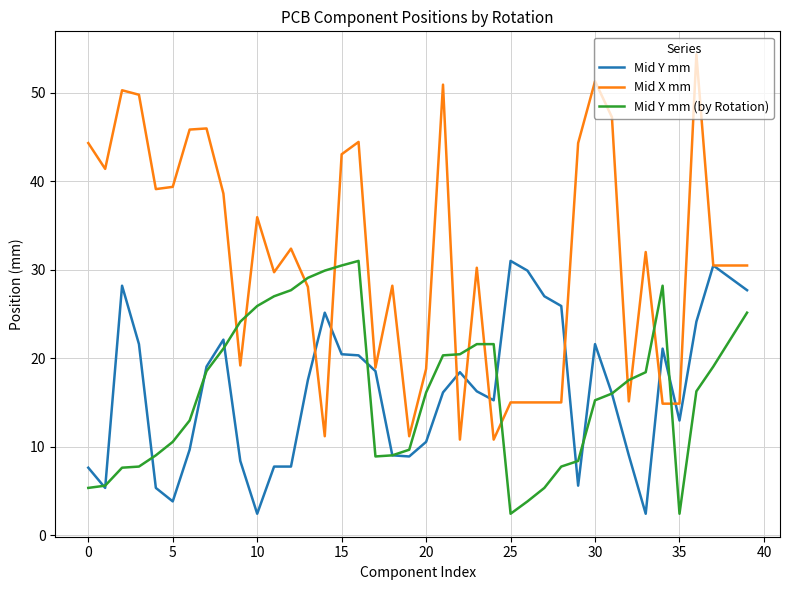

What are all the series names shown in the legend?

Mid Y mm, Mid X mm, Mid Y mm (by Rotation)